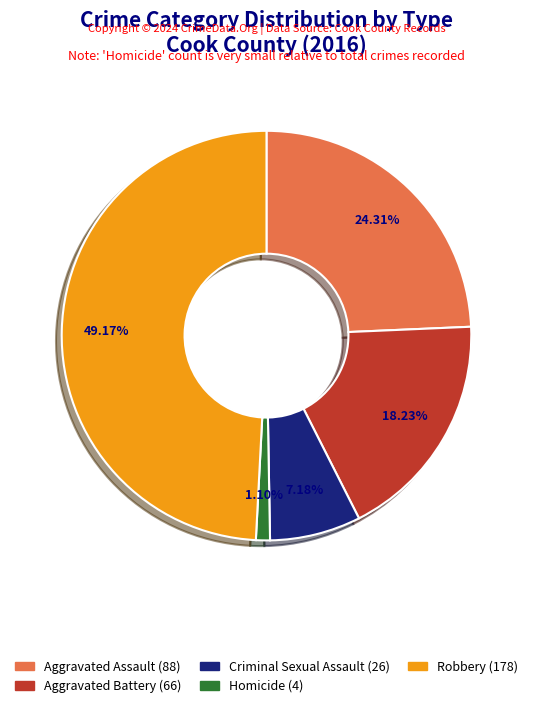

Does Robbery represent more than half of the total?

No